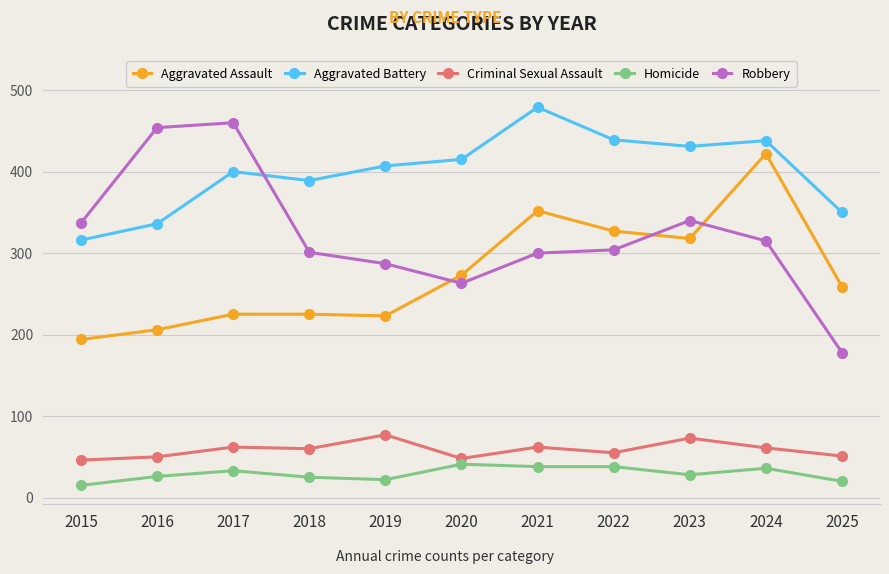

What is the lowest value of the Robbery series?

178